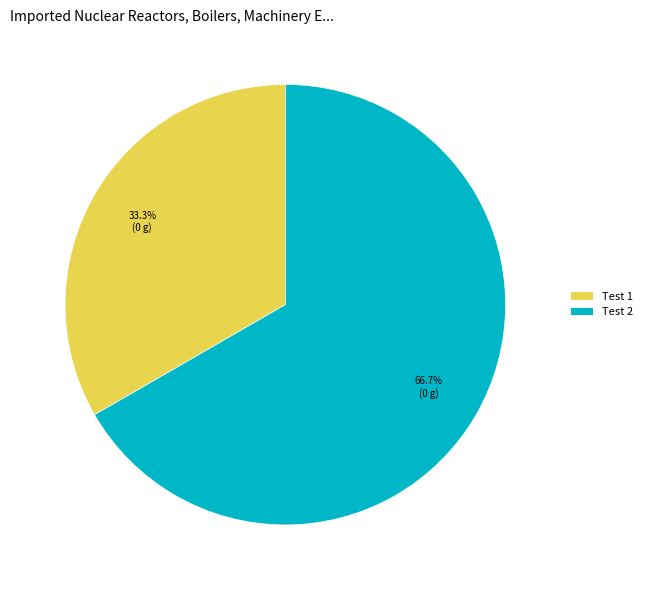

What percentage is the Test 1 slice, to the nearest percent?

33%